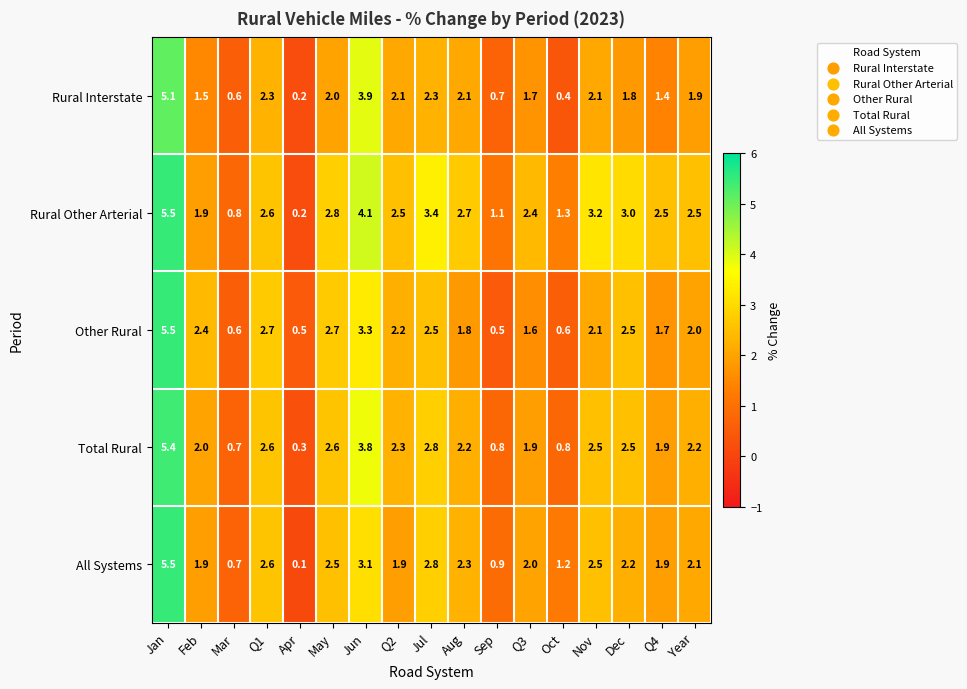

What is the difference between the Rural Other Arterial values at Q3 and Jul?

1.0